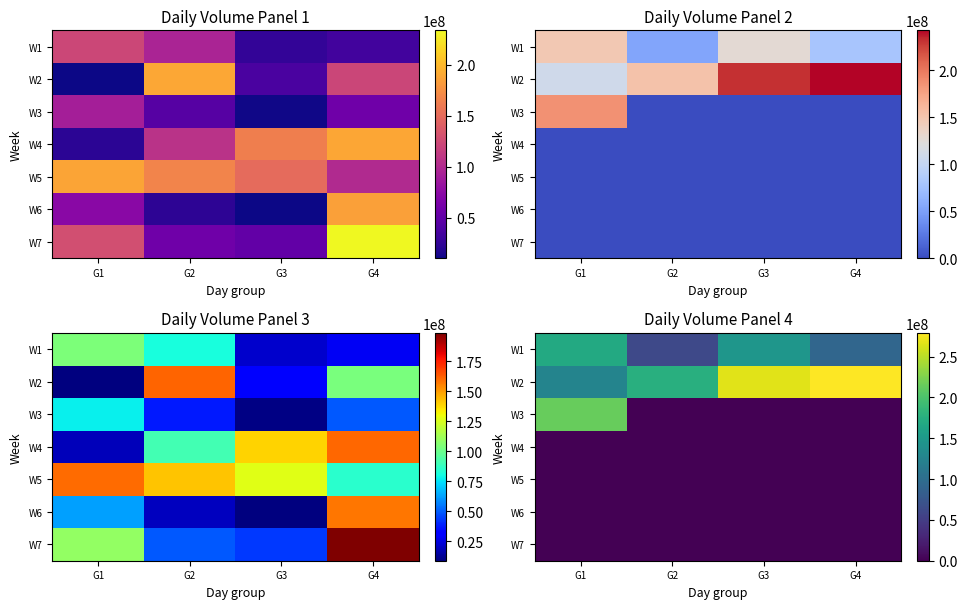

What value does the W1 series have at G4?

92507186.8